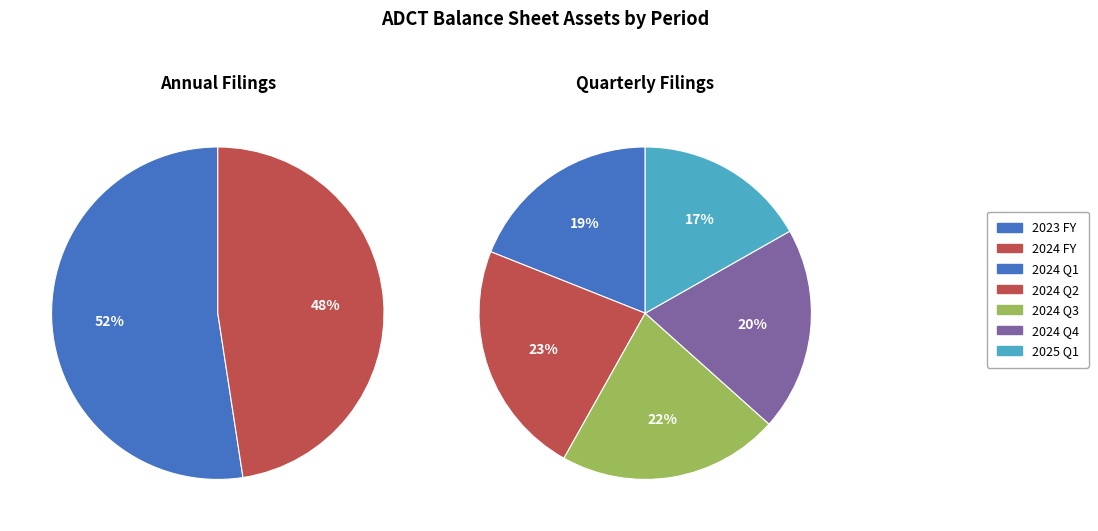

Is there a majority slice in this chart?

No